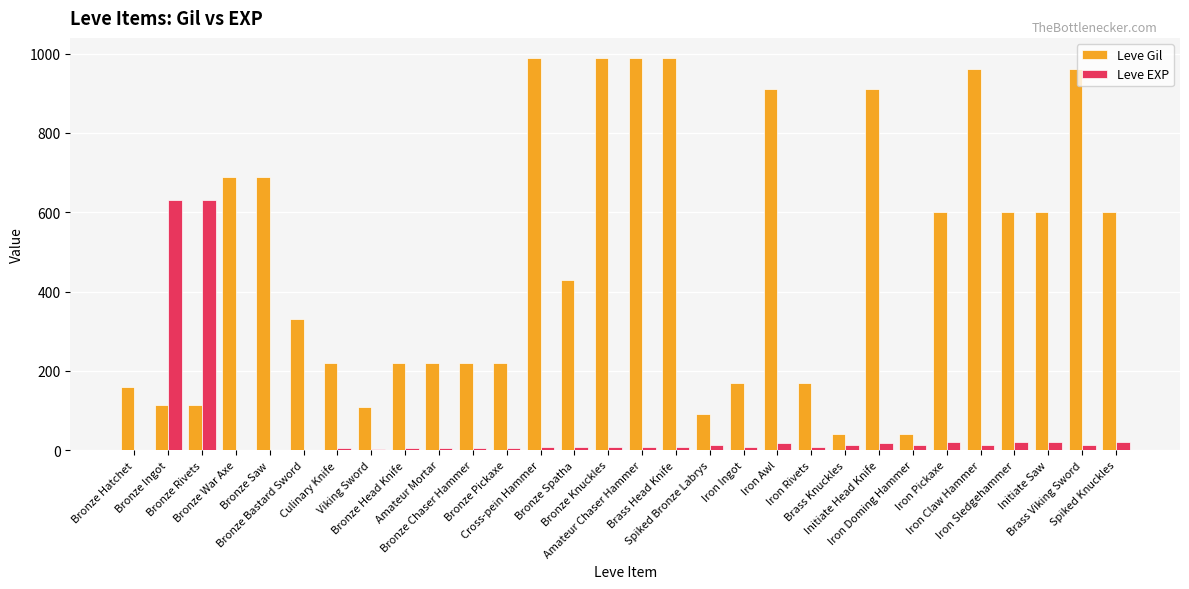

What is the greatest value displayed?

990